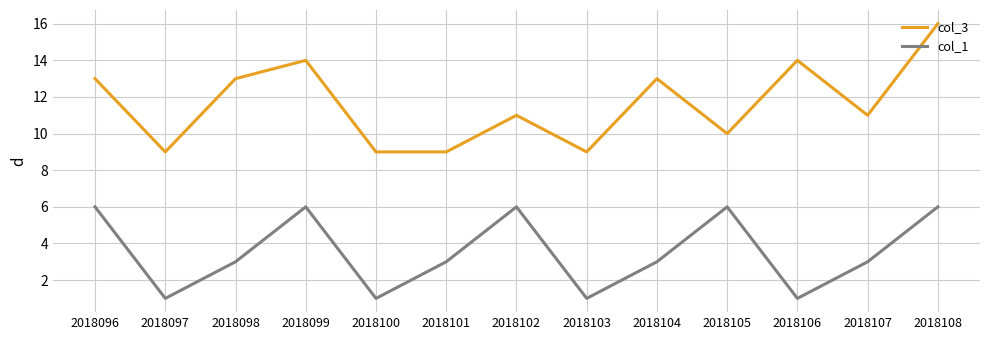

Reading left to right, transcribe all the data shown in this chart.

col_3: 2018096=13	2018097=9	2018098=13	2018099=14	2018100=9	2018101=9	2018102=11	2018103=9	2018104=13	2018105=10	2018106=14	2018107=11	2018108=16
col_1: 2018096=6	2018097=1	2018098=3	2018099=6	2018100=1	2018101=3	2018102=6	2018103=1	2018104=3	2018105=6	2018106=1	2018107=3	2018108=6